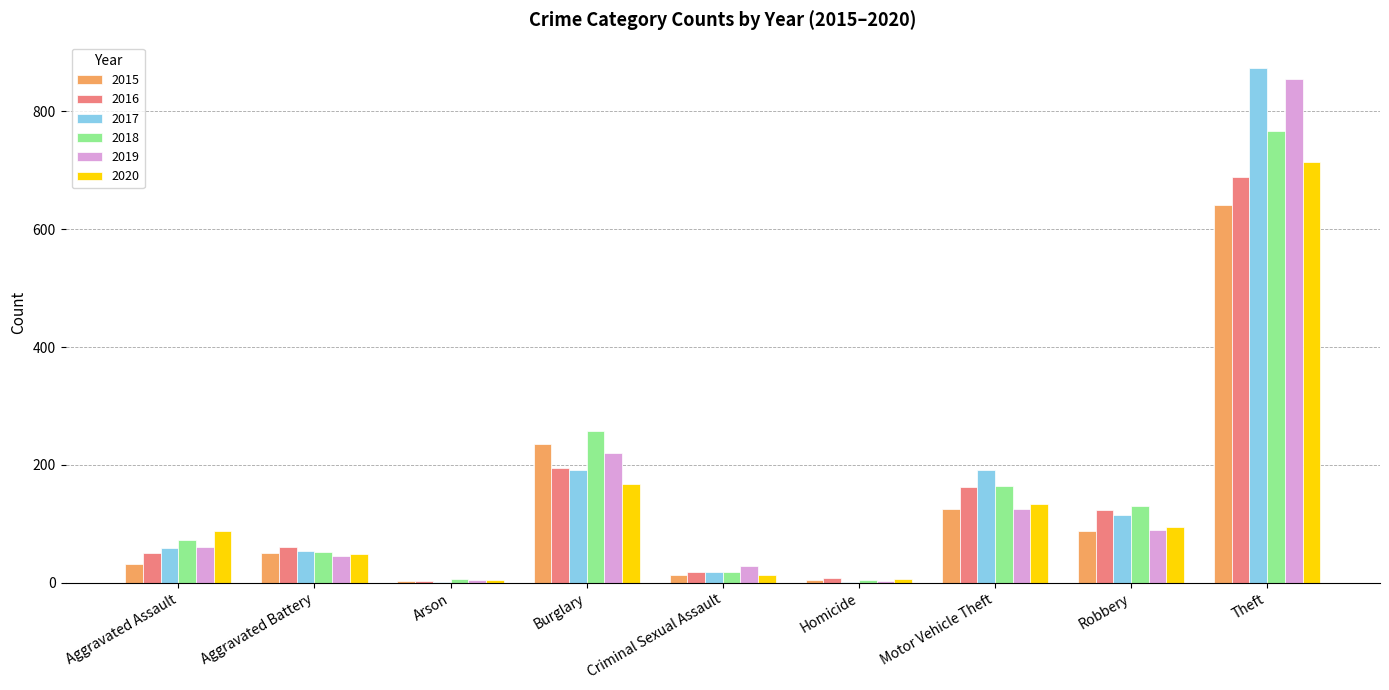

What is the sum of all 2019 values?

1433